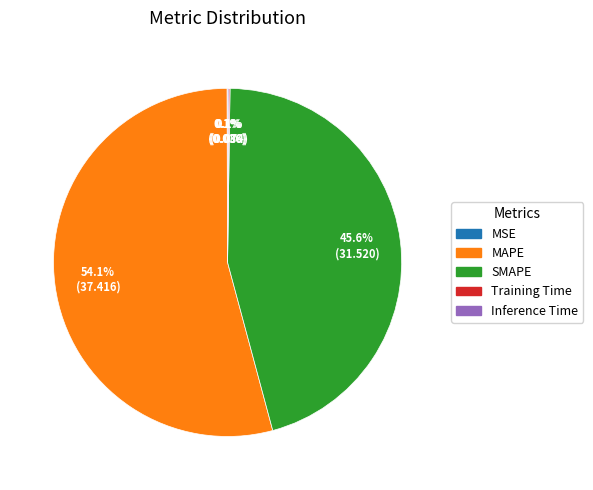

What is the largest slice in the pie chart?

MAPE